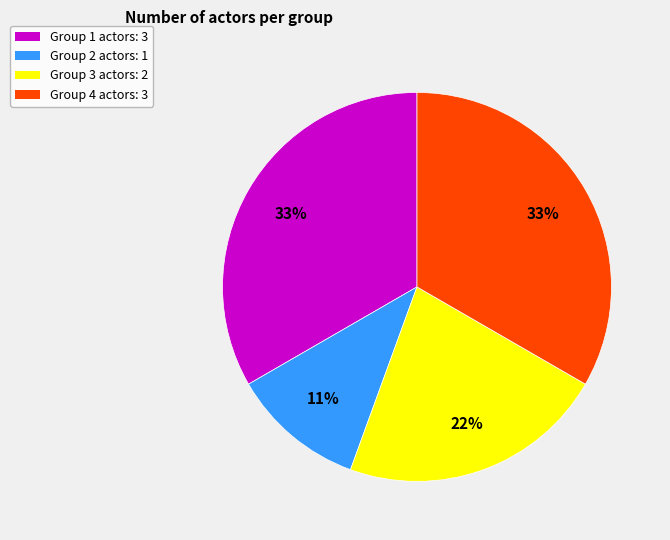

Is the sum of Group 3 actors: 2 and Group 2 actors: 1 greater than half?

No